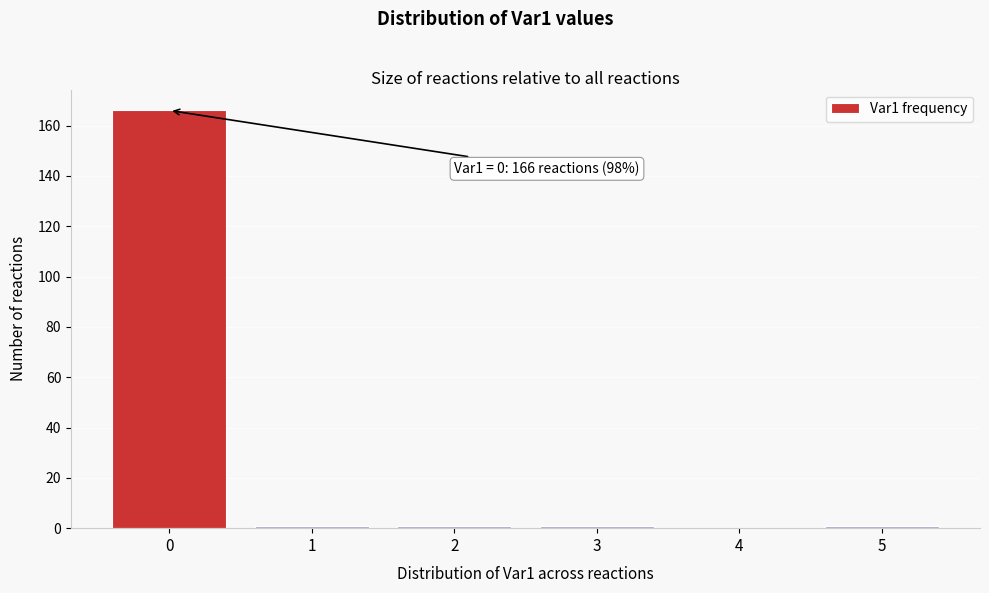

Reading left to right, what are all the values shown in this chart?

0=166	1=1	2=1	3=1	4=0	5=1